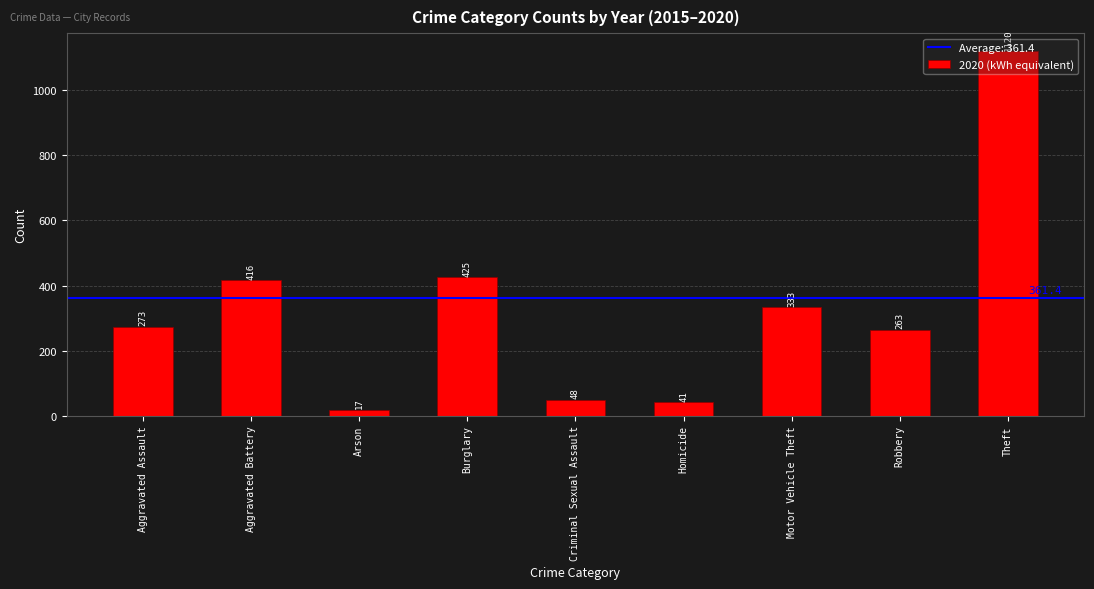

What value does the data have at Arson, to the nearest 10?

20